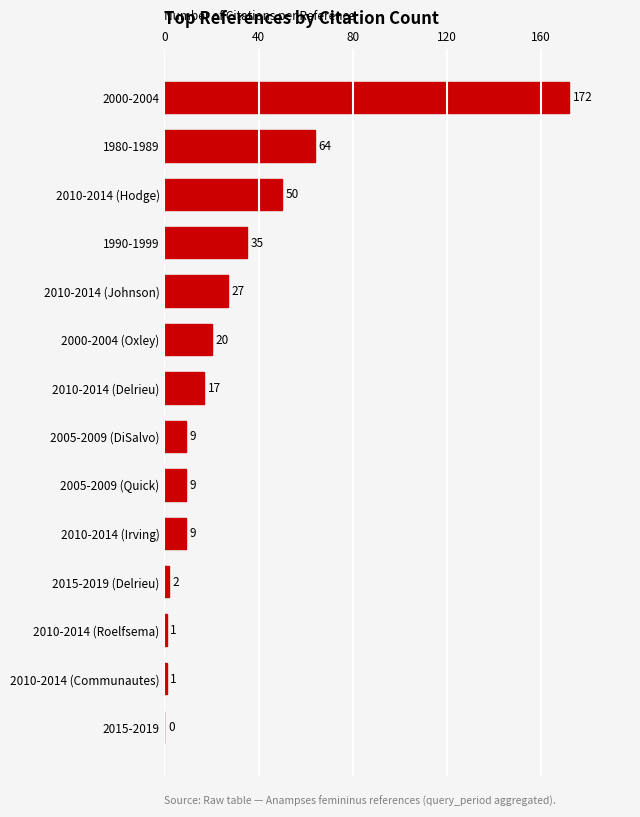

Reading top to bottom, transcribe all the data shown in this chart.

2000-2004=172	1980-1989=64	2010-2014 (Hodge)=50	1990-1999=35	2010-2014 (Johnson)=27	2000-2004 (Oxley)=20	2010-2014 (Delrieu)=17	2005-2009 (DiSalvo)=9	2005-2009 (Quick)=9	2010-2014 (Irving)=9	2015-2019 (Delrieu)=2	2010-2014 (Roelfsema)=1	2010-2014 (Communautes)=1	2015-2019=0